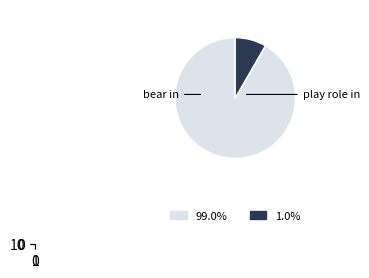

What is the ratio of the value at bear in to the value at play role in?

11.0